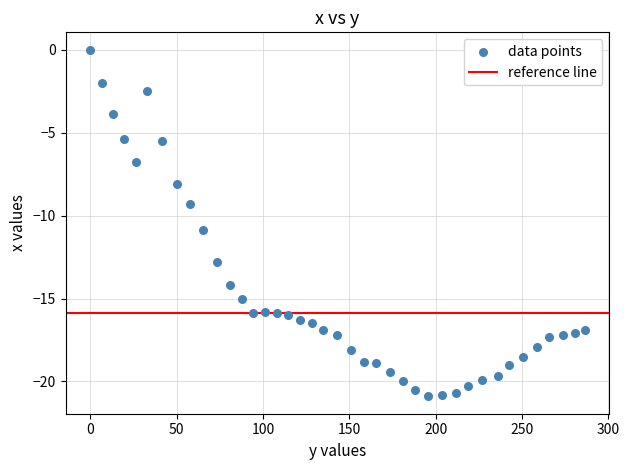

What is the range of Y values (max minus min)?

20.9